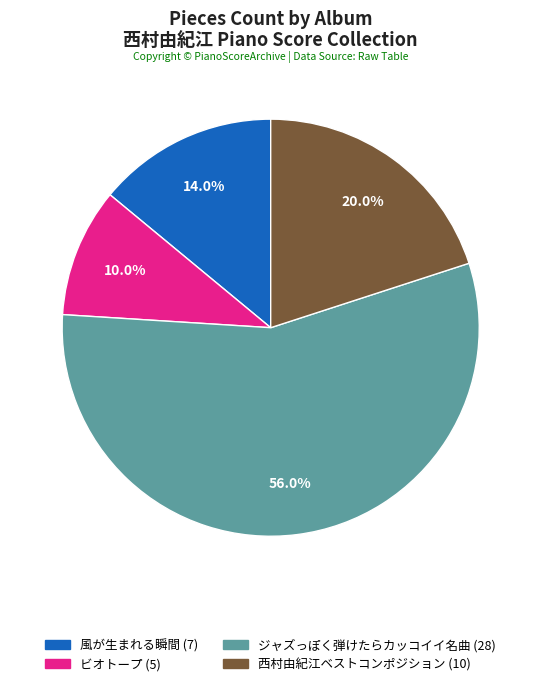

What is the majority slice?

ジャズっぽく弾けたらカッコイイ名曲